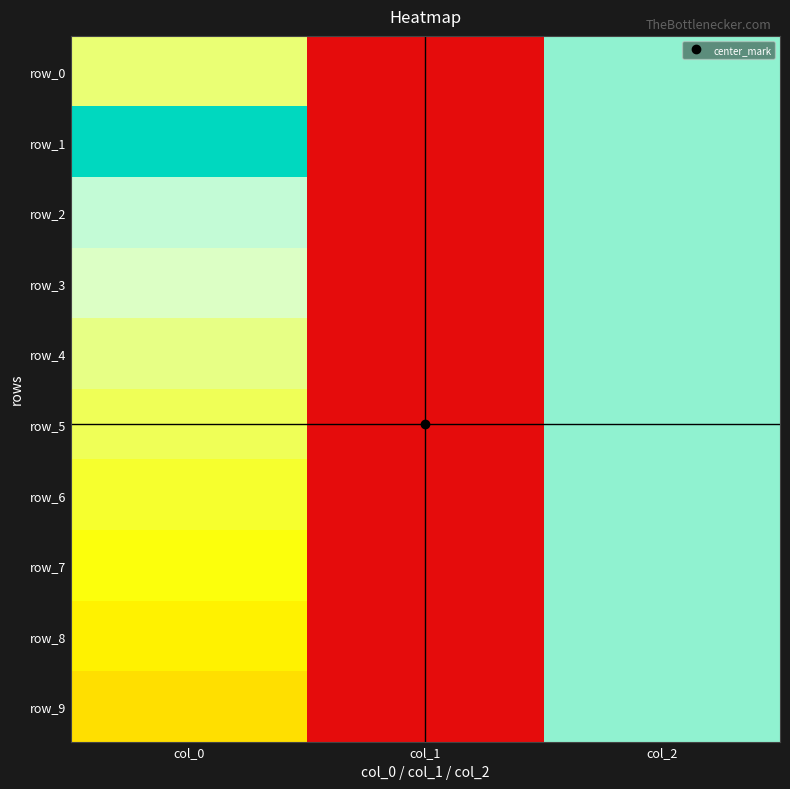

How many data points does each series have?

3